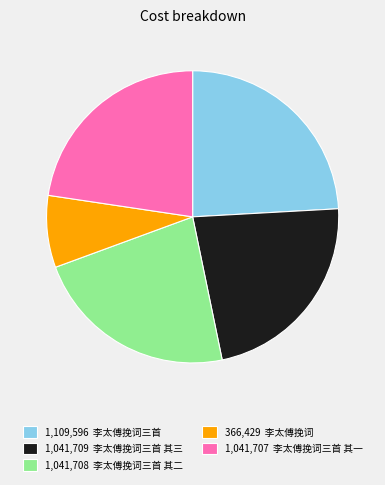

Is the sum of 366,429 李太傅挽词 and 1,041,707 李太傅挽词三首 其一 greater than half?

No